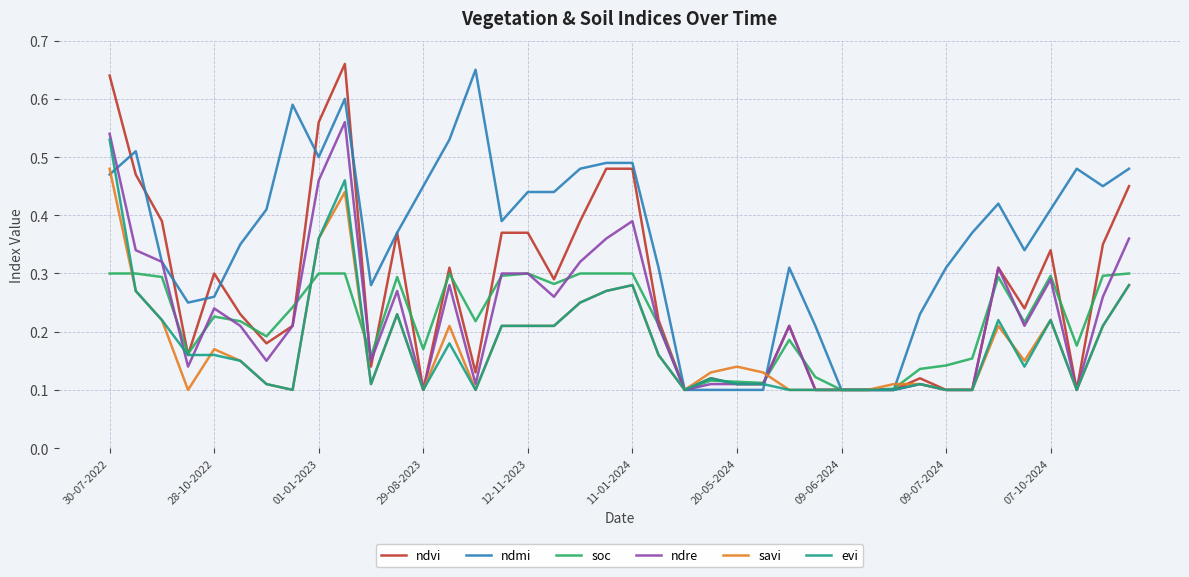

Which series has the largest total across all categories?

ndmi